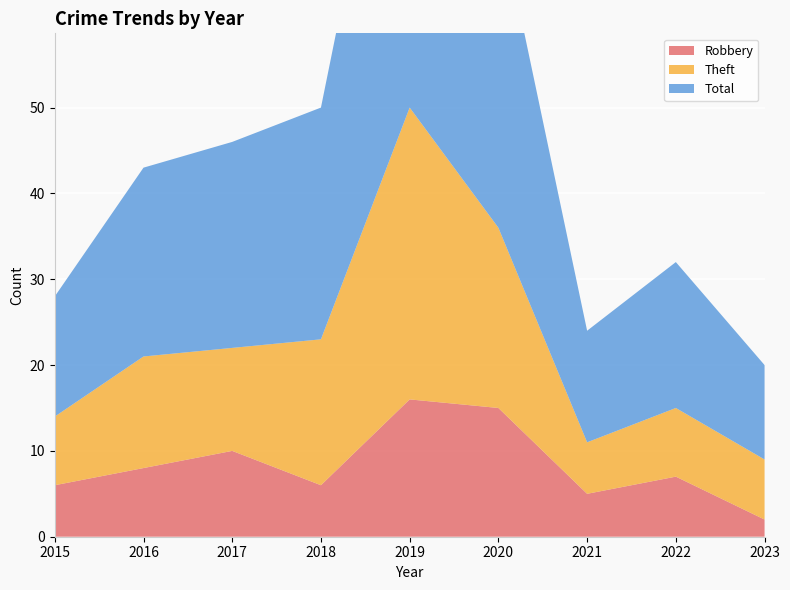

Reading left to right, extract all data points from this chart.

Robbery: 6	8	10	6	16	15	5	7	2
Theft: 8	13	12	17	34	21	6	8	7
Total: 14	22	24	27	51	37	13	17	11